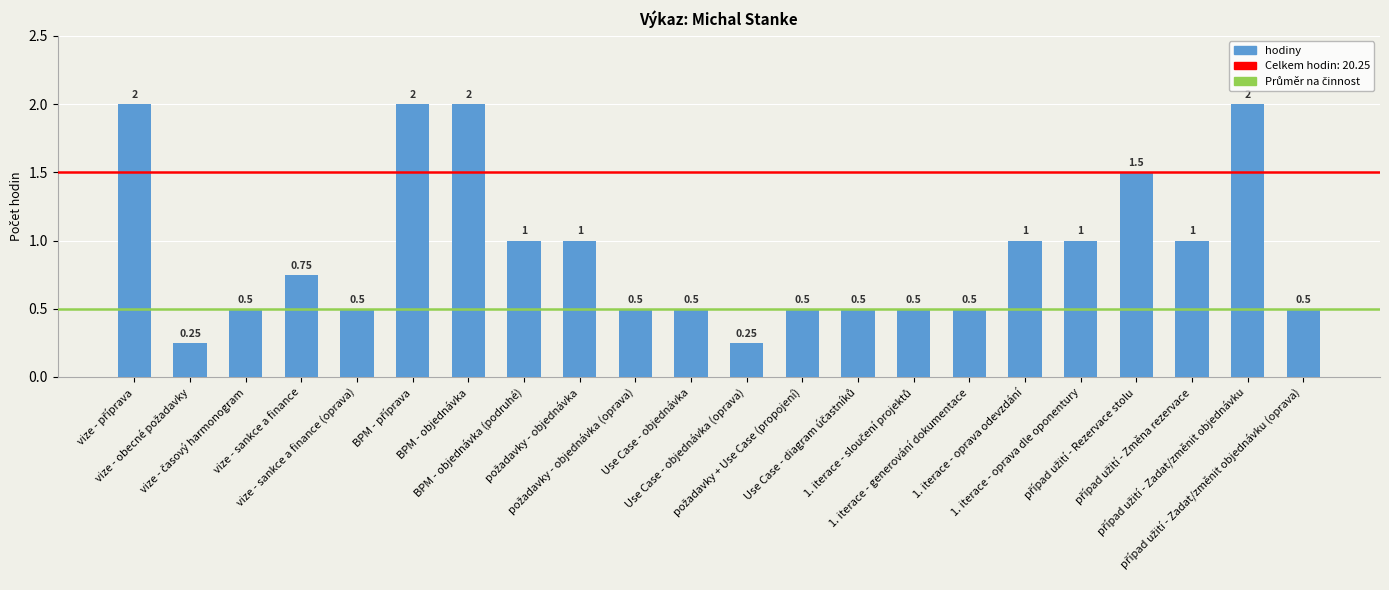

How many distinct data groups are displayed?

1